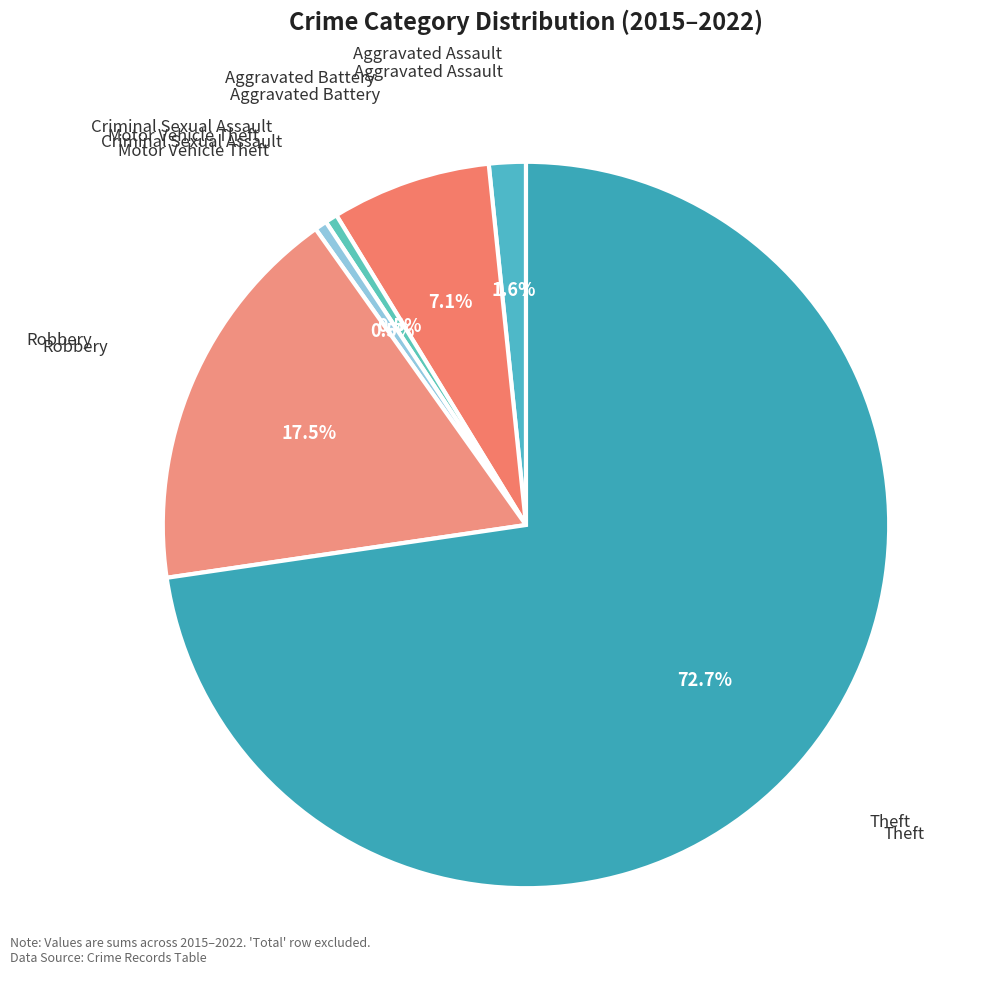

How many segments does this pie chart have?

6